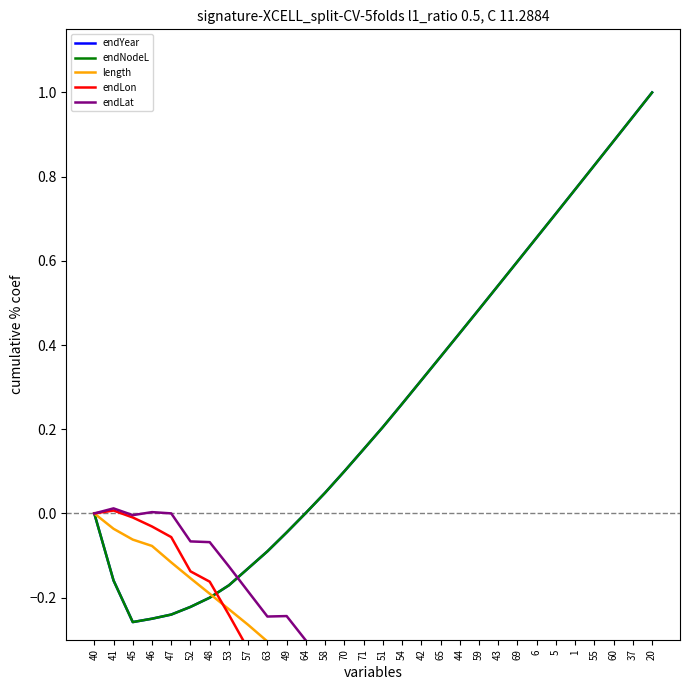

Which series ends up on top after the final intersection of endNodeL and endLat?

endNodeL